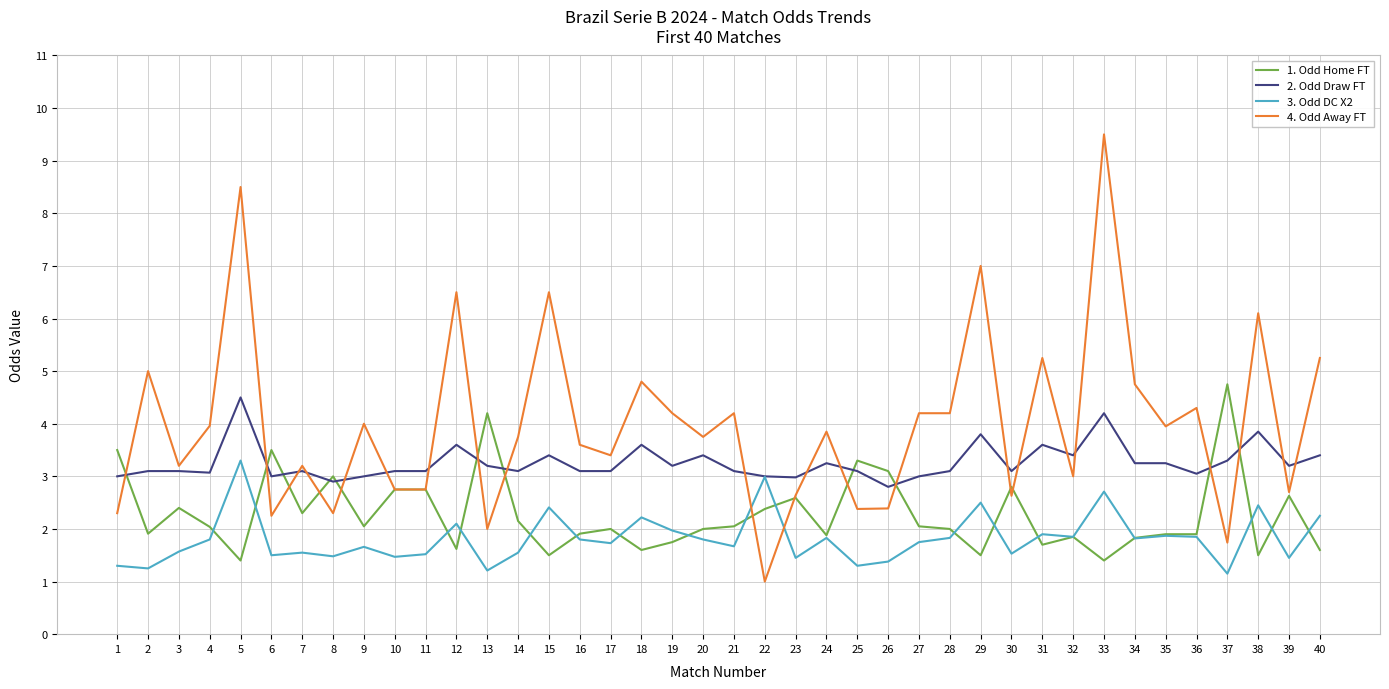

What is the maximum value shown in the chart?

9.5